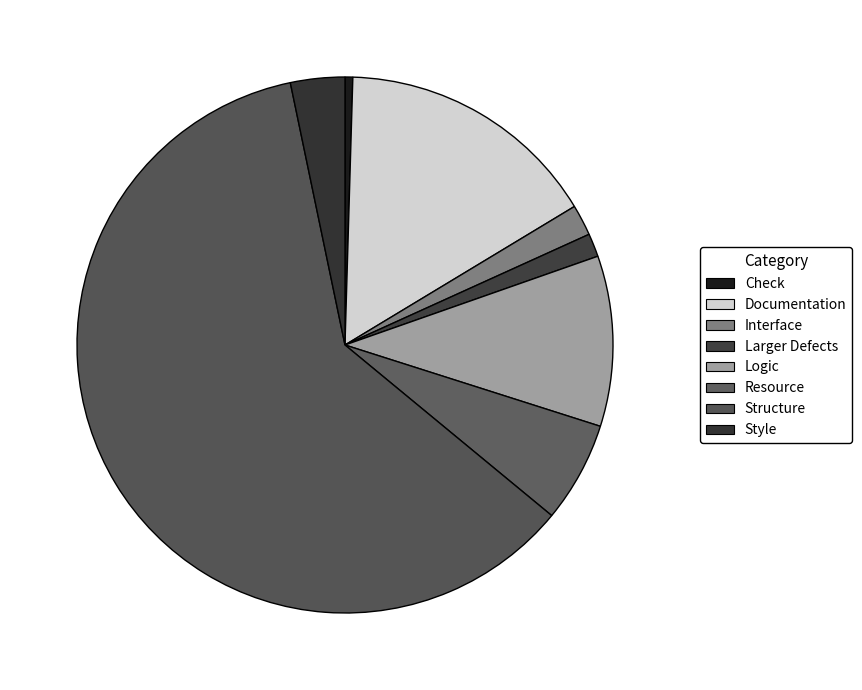

Which has a higher value, Interface or Check?

Interface